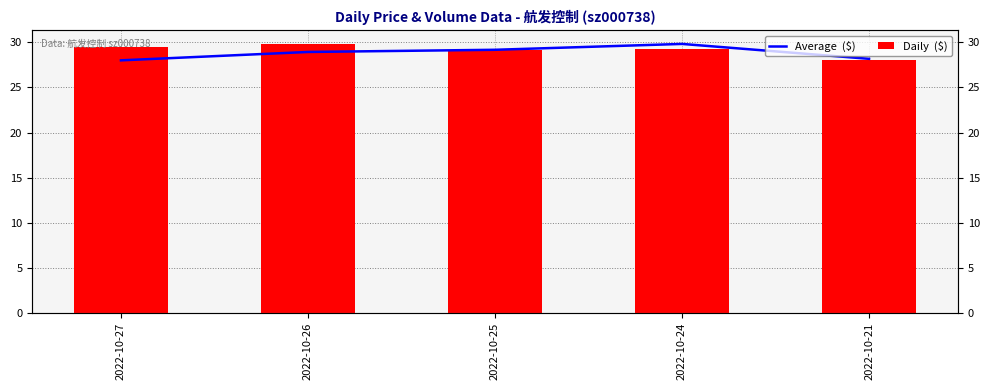

What is the spread (max minus min) of values at 2022-10-21?

0.2